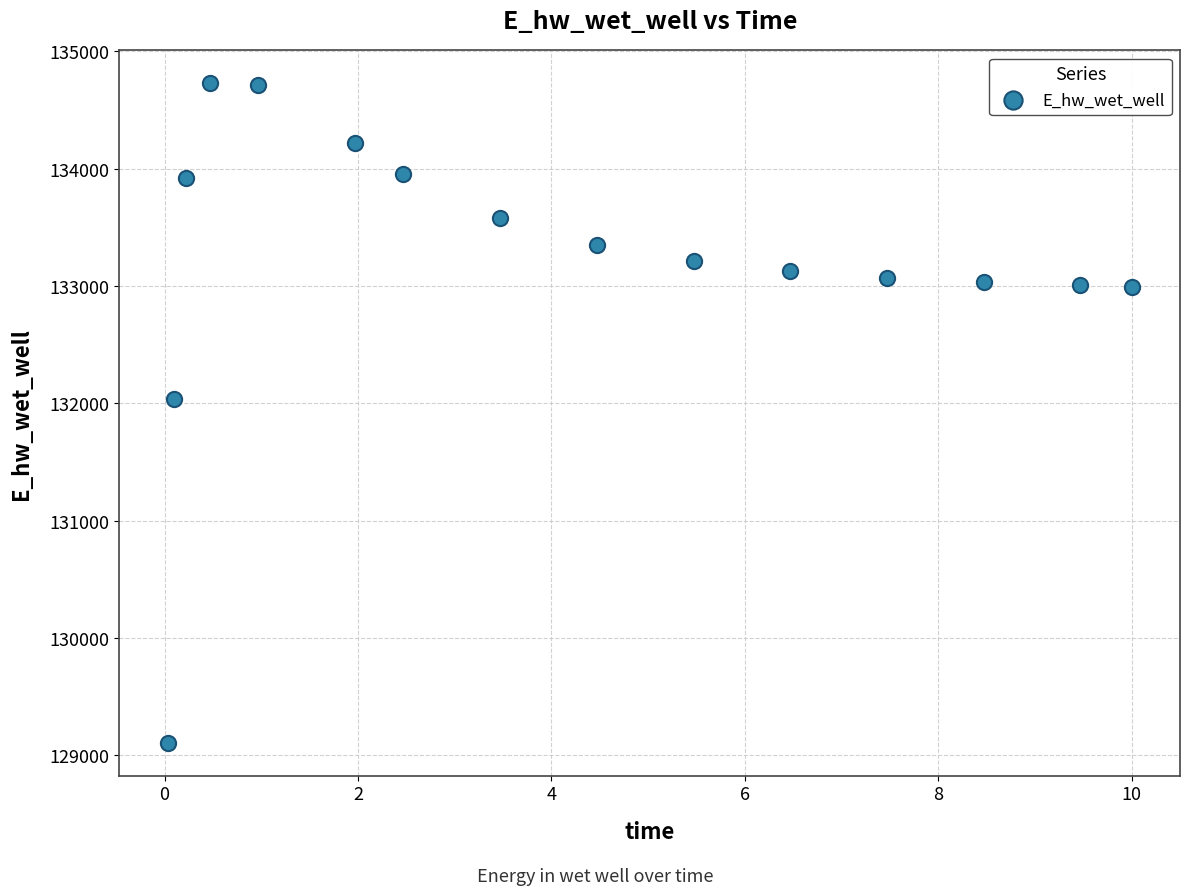

What is the range of X values (max minus min)?

10.0